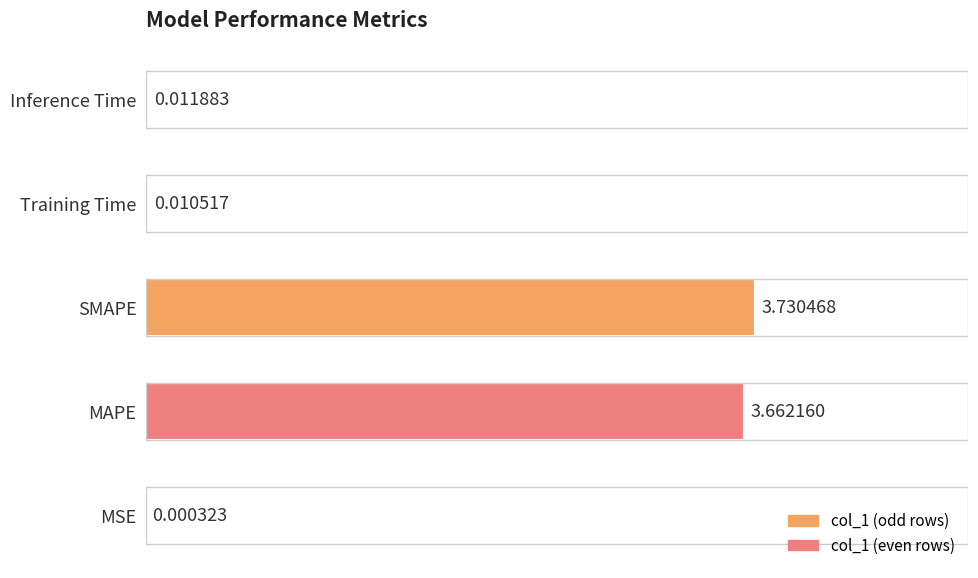

Between SMAPE and MSE, which is larger?

SMAPE